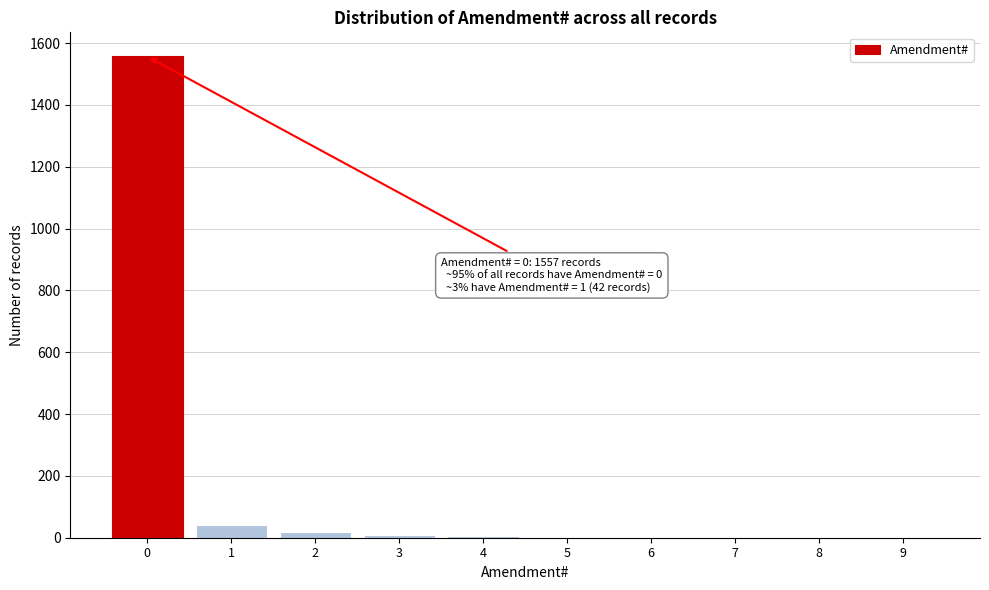

What is the change in value from 0 to 8?

-1557